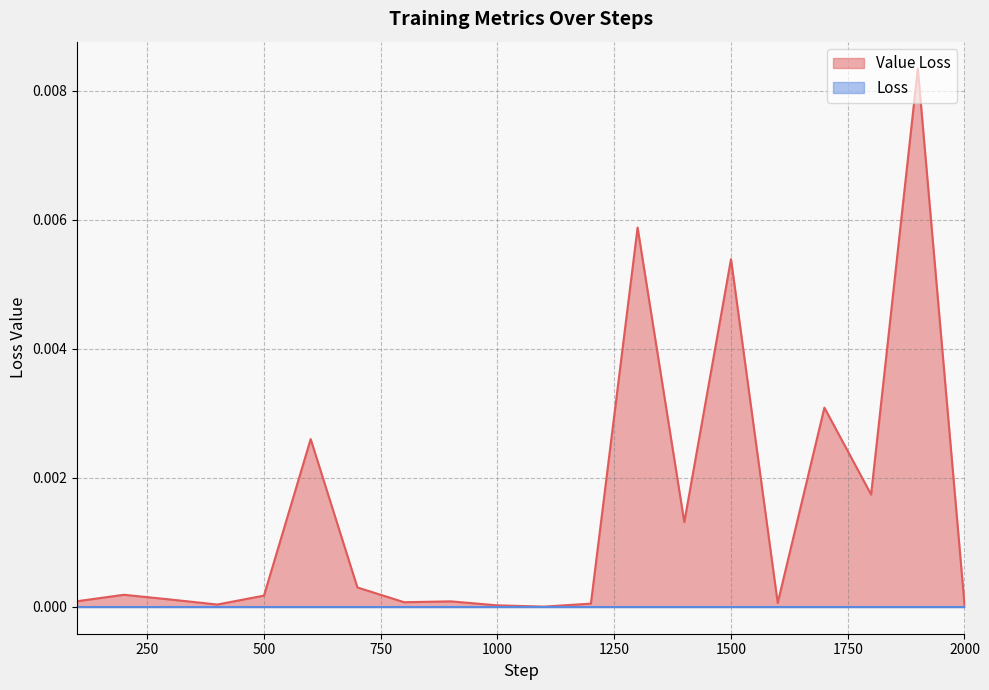

How many points are lower than both their immediate neighbors (excluding endpoints)?

6